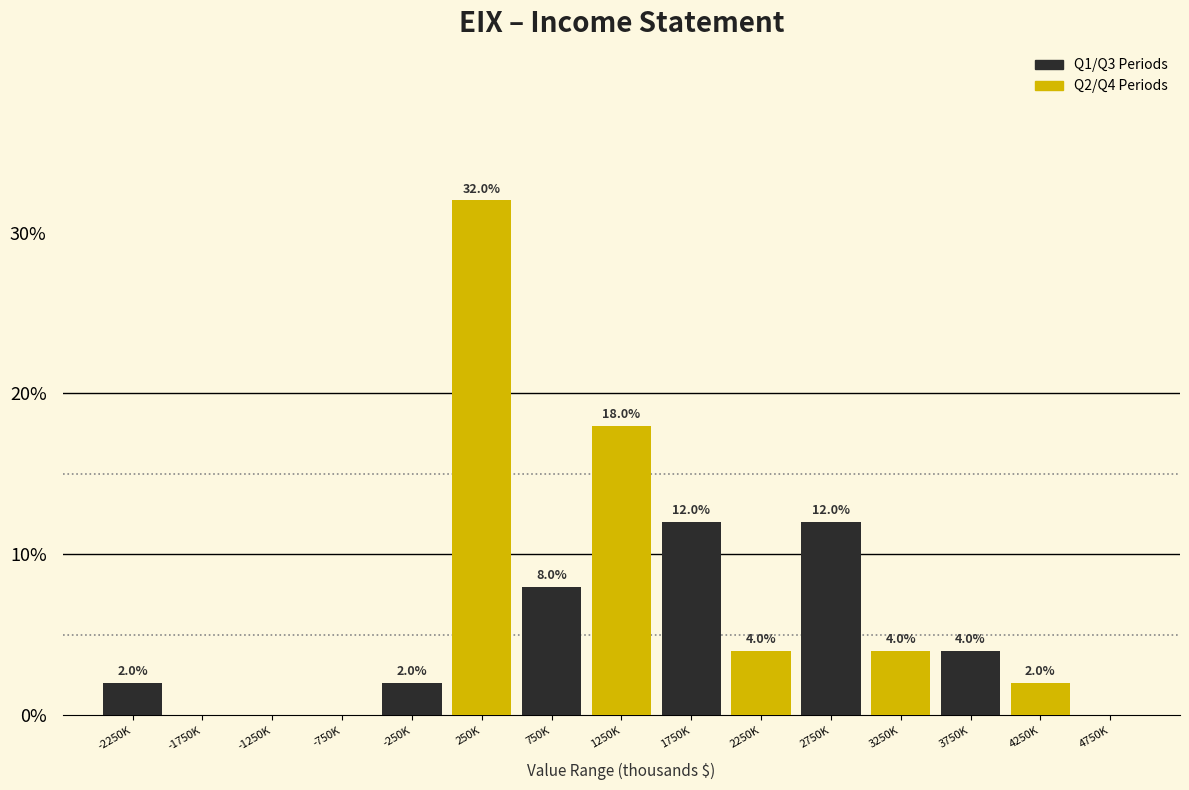

Reading left to right, extract all data points from this chart.

-2250K=2	-1750K=0	-1250K=0	-750K=0	-250K=2	250K=32	750K=8	1250K=18	1750K=12	2250K=4	2750K=12	3250K=4	3750K=4	4250K=2	4750K=0